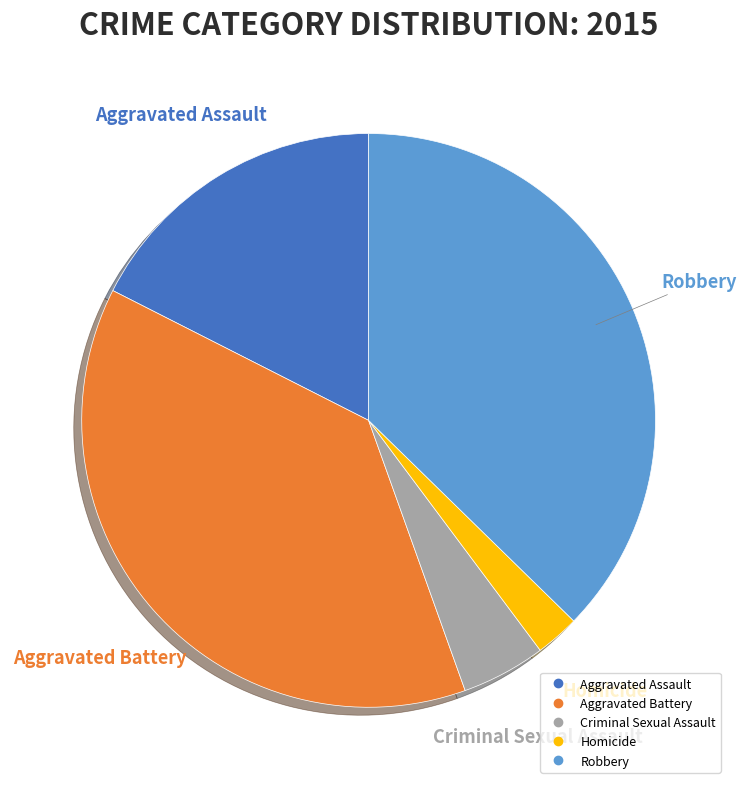

Count the number of slices in the pie.

5